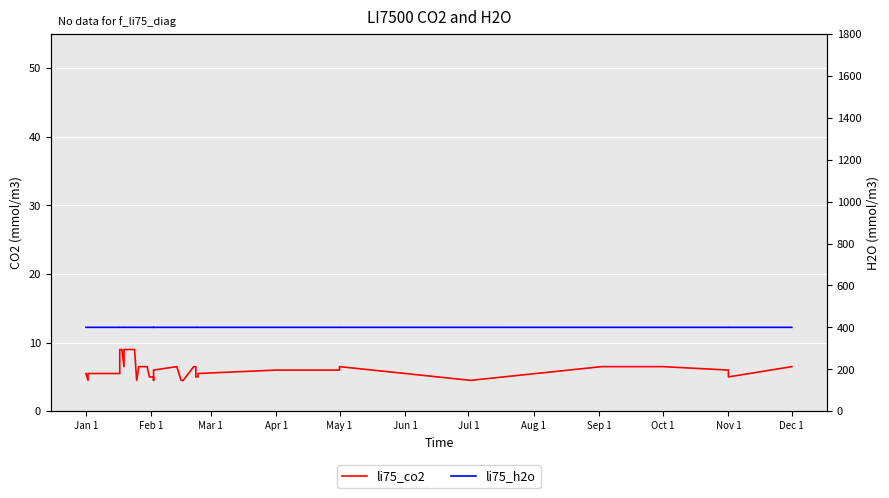

True or false: li75_co2 has a value of 3.6 at 19.

False